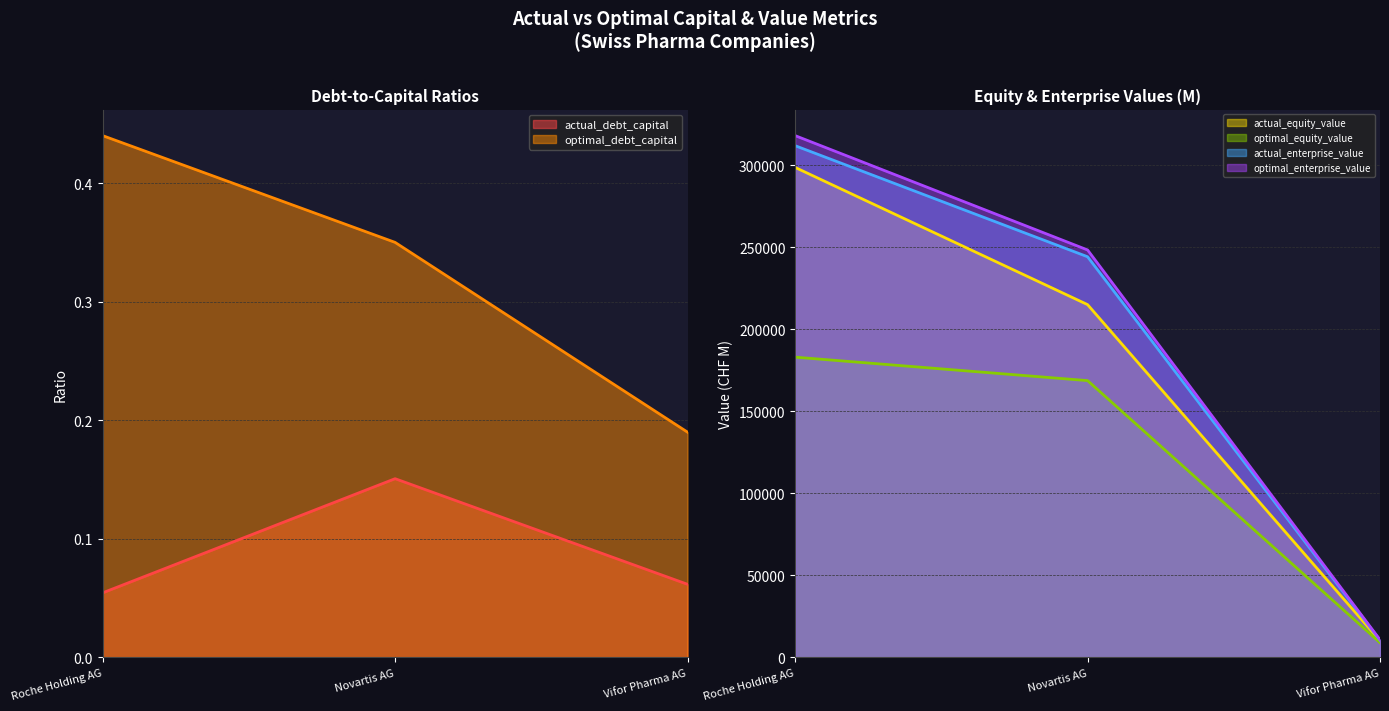

Which series changed the most between Roche Holding AG and Novartis AG?

actual_equity_value